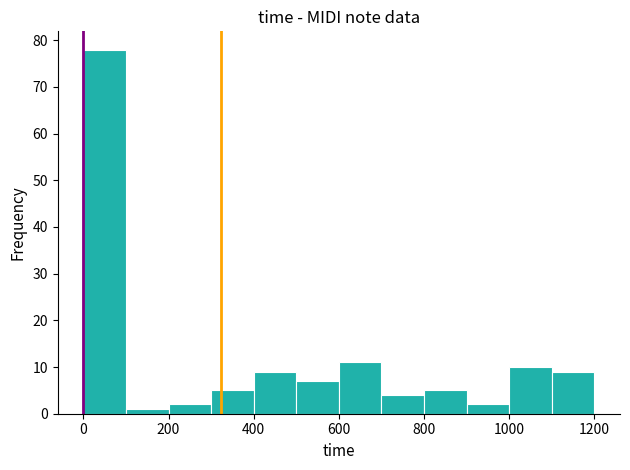

How tall is the bar that spans 0 to 100 on the x-axis? The values are not printed on the chart, so give them approximately, as read against the axis.

78